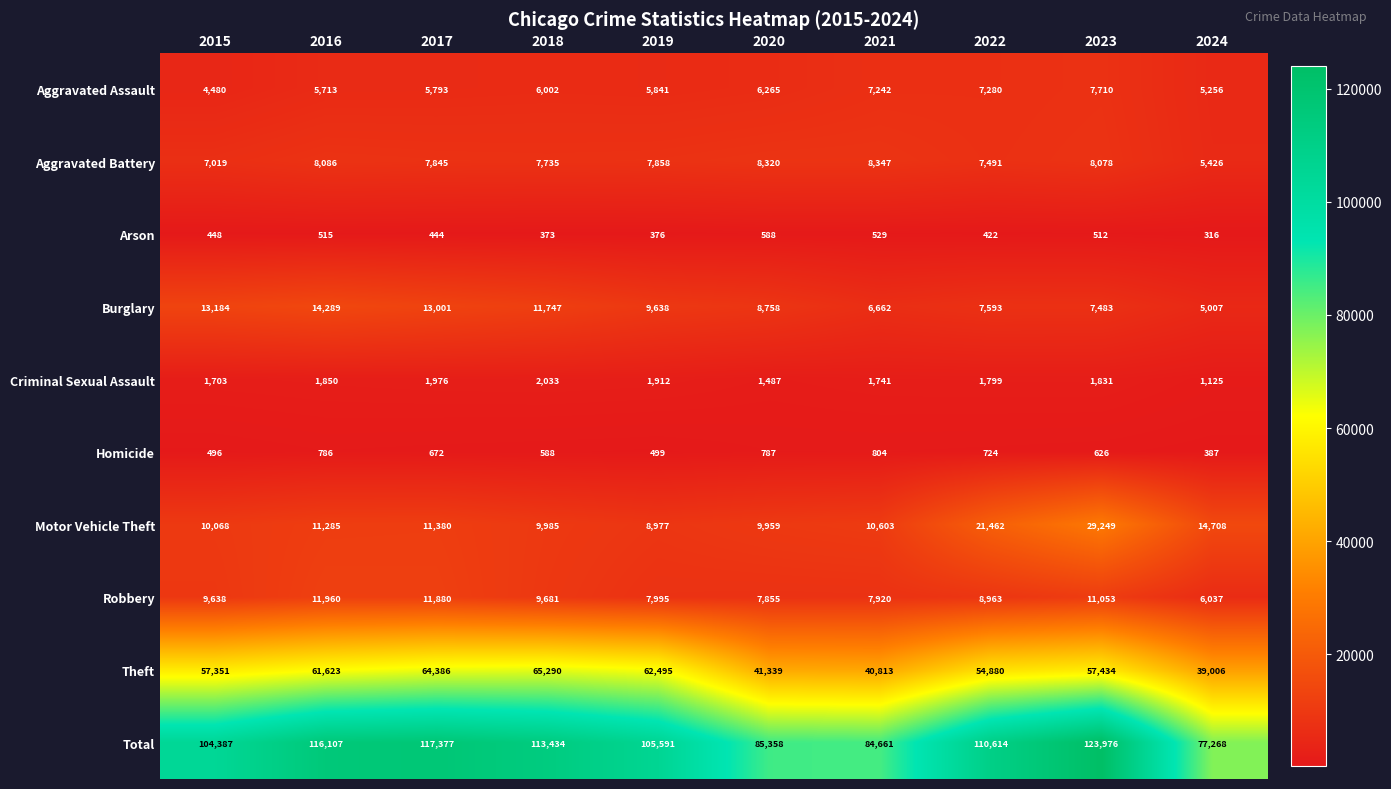

Which series has the largest range (max minus min)?

Total